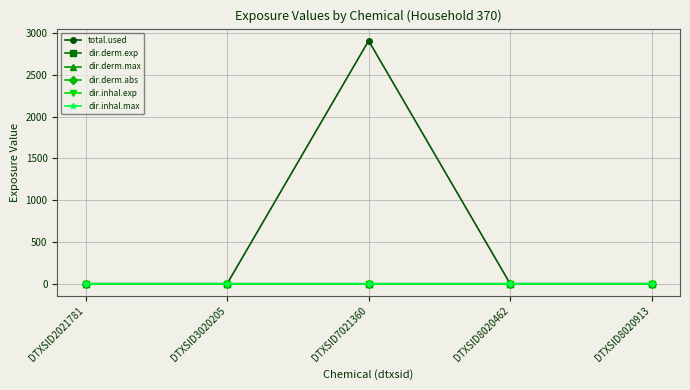

Which series has the widest spread of values?

total.used